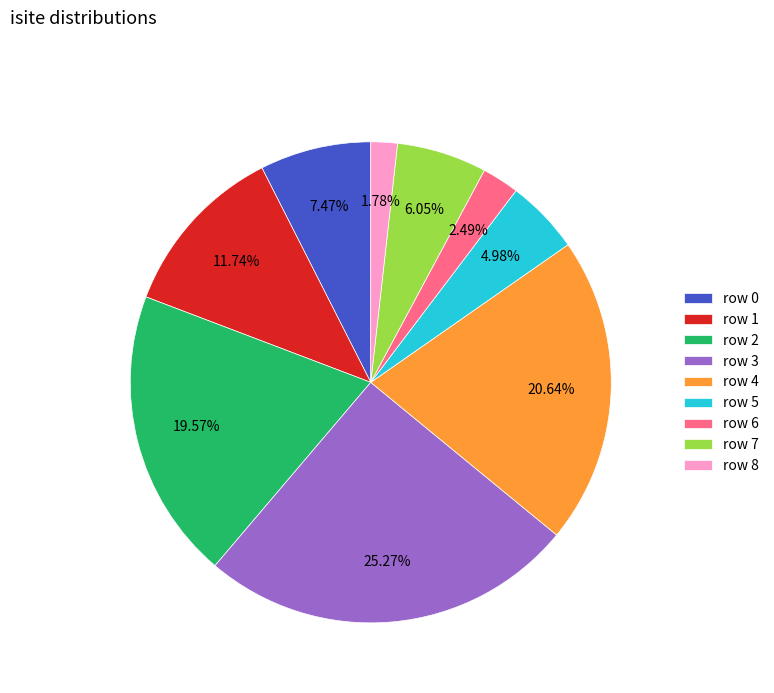

Which slice is the smallest?

row 8